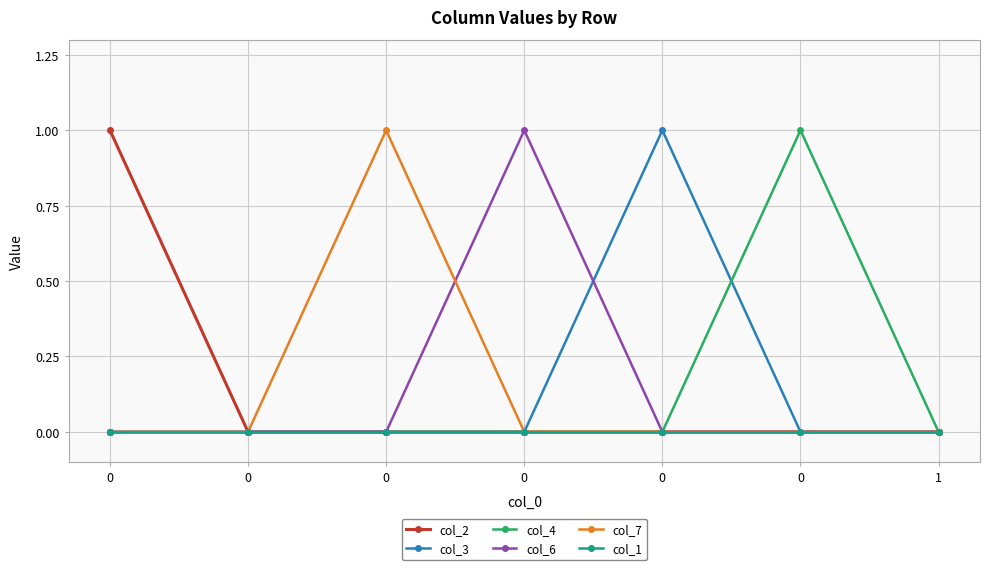

What are all the series names shown in the legend?

col_2, col_3, col_4, col_6, col_7, col_1